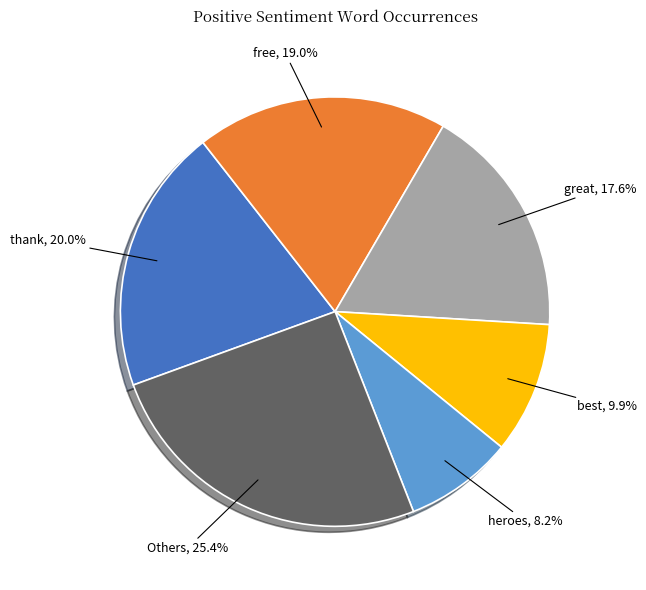

To the nearest percent, what is the average slice percentage?

17%